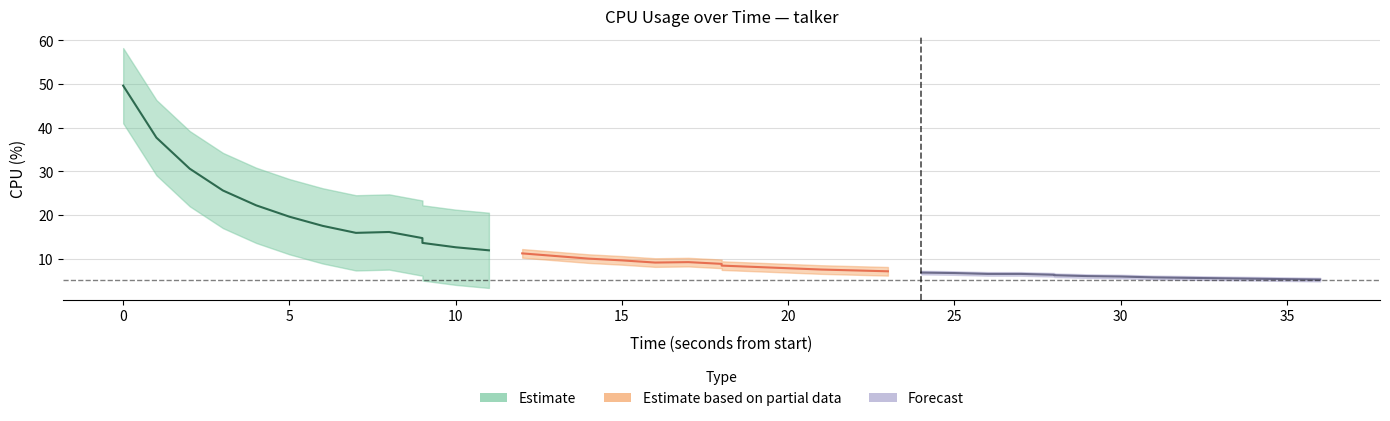

True or false: the data shows 6.0 at 32.

True